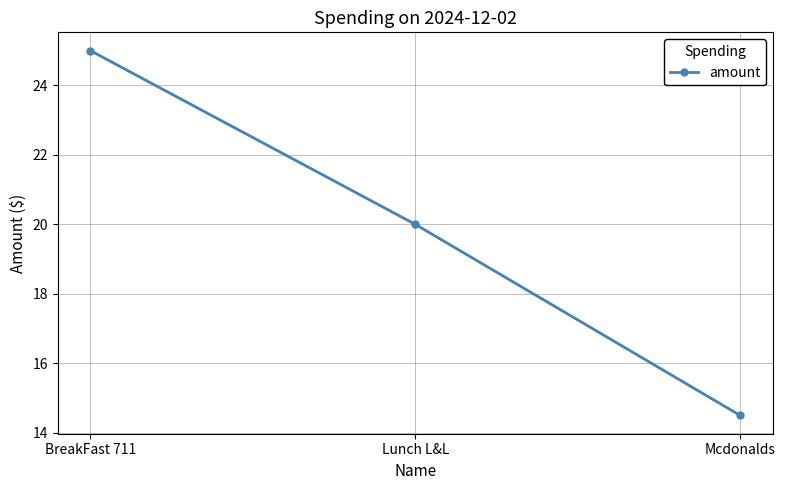

Does the chart display data point markers on the line(s)?

Yes